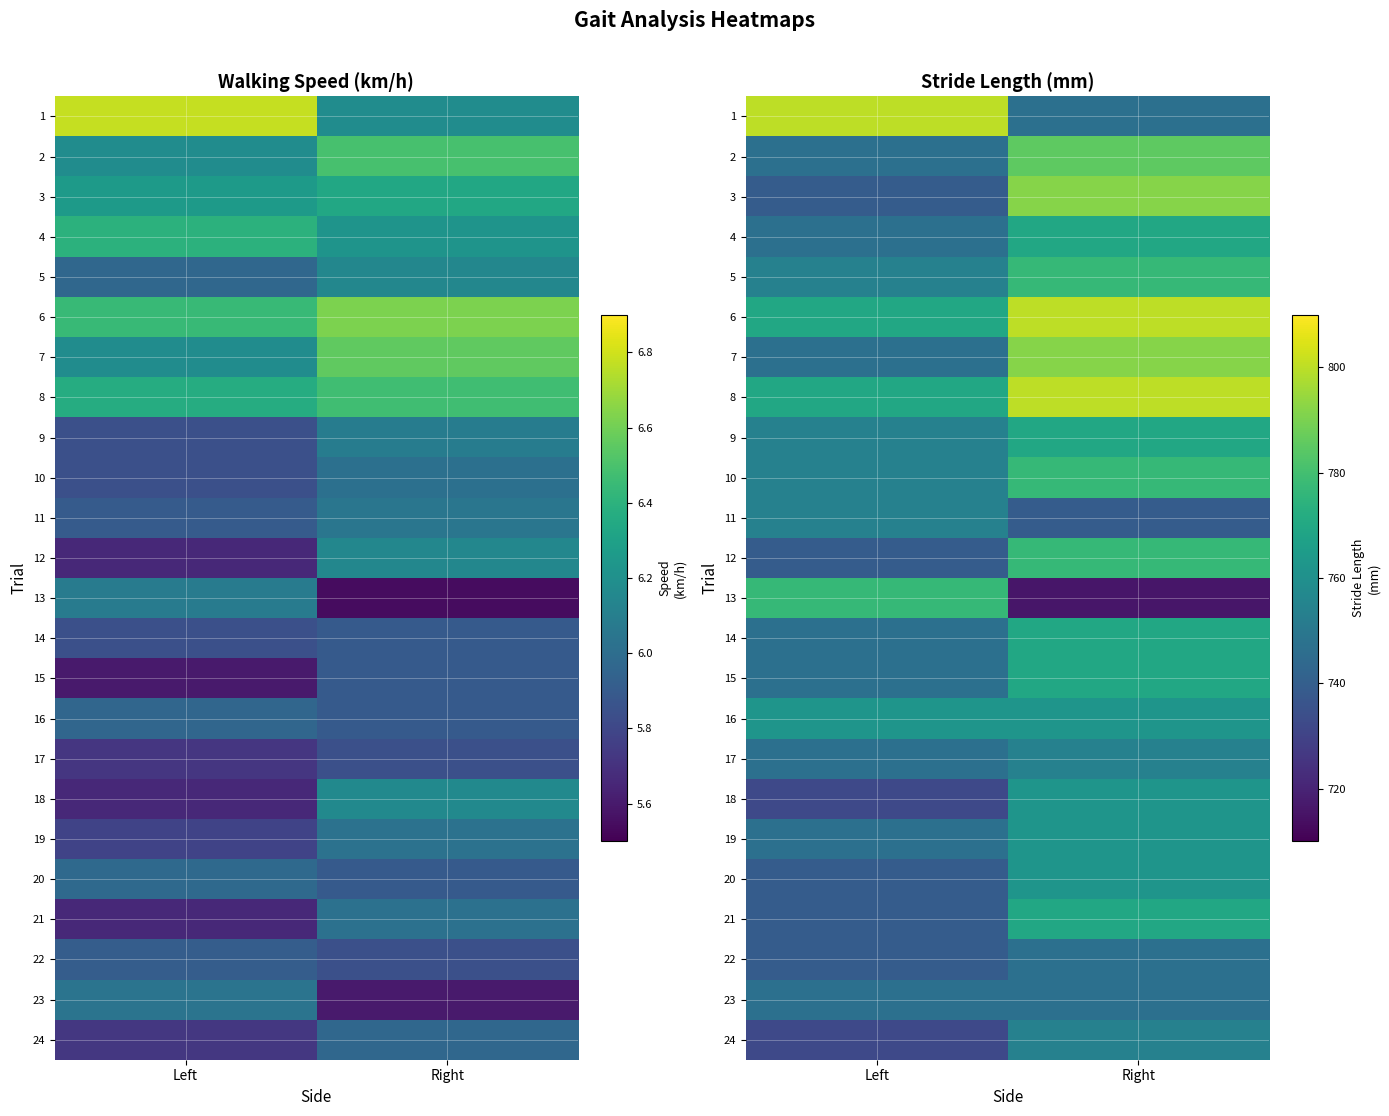

What is the greatest value displayed?

800